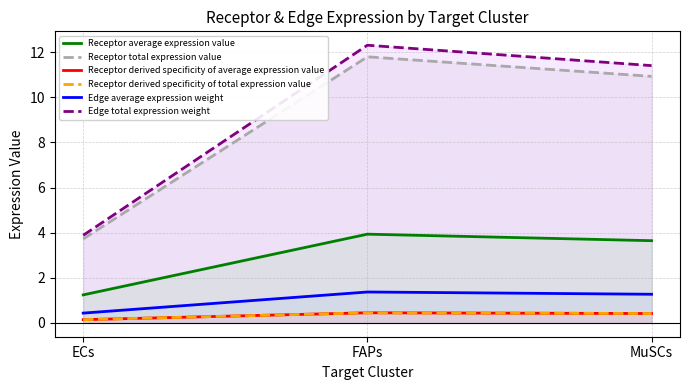

At which label is Receptor derived specificity of average expression value closest to 0?

ECs